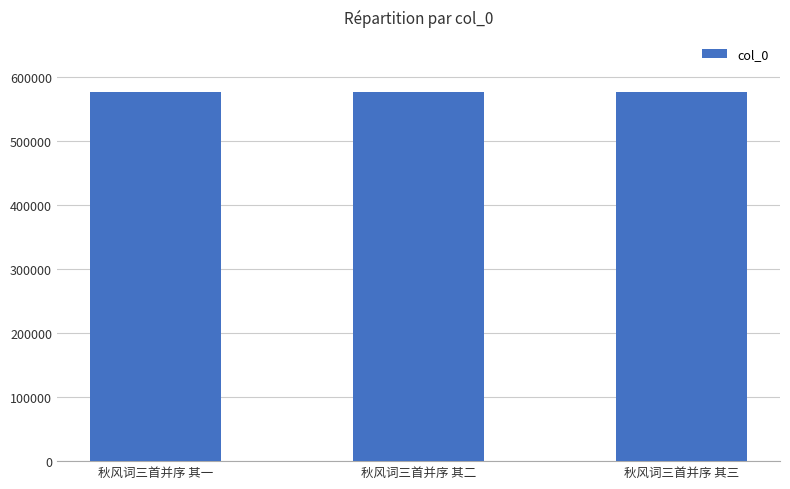

What is the ratio of the value at 秋风词三首并序 其一 to the value at 秋风词三首并序 其三?

1.0